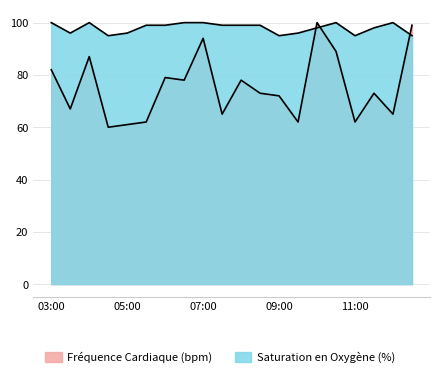

How many values in the Fréquence Cardiaque (bpm) series are below 73?

9